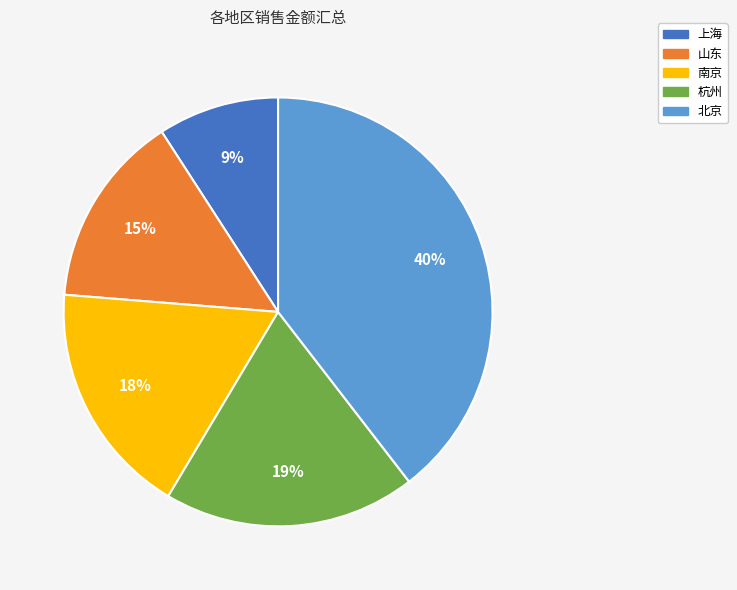

To the nearest percent, what portion does 杭州 represent?

19%